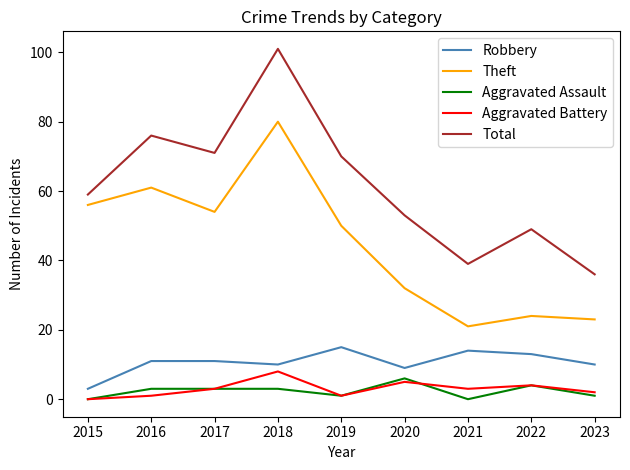

The Total series shows 76 at 2016. True or false?

True